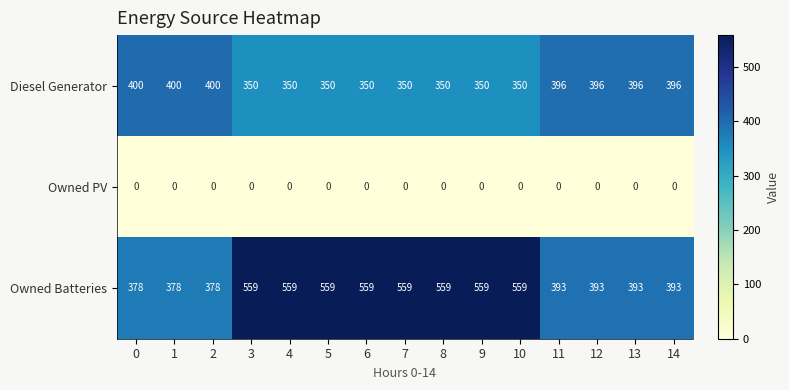

At how many categories does at least one series exceed 530?

8